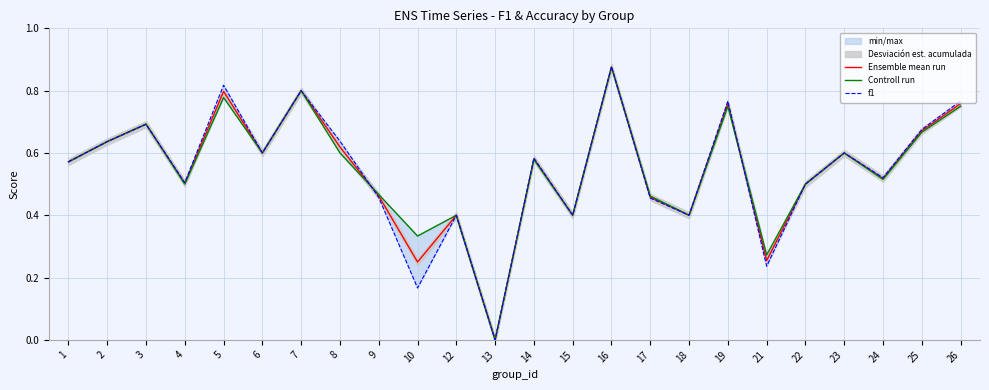

At which category is the sum across all series the highest?

16